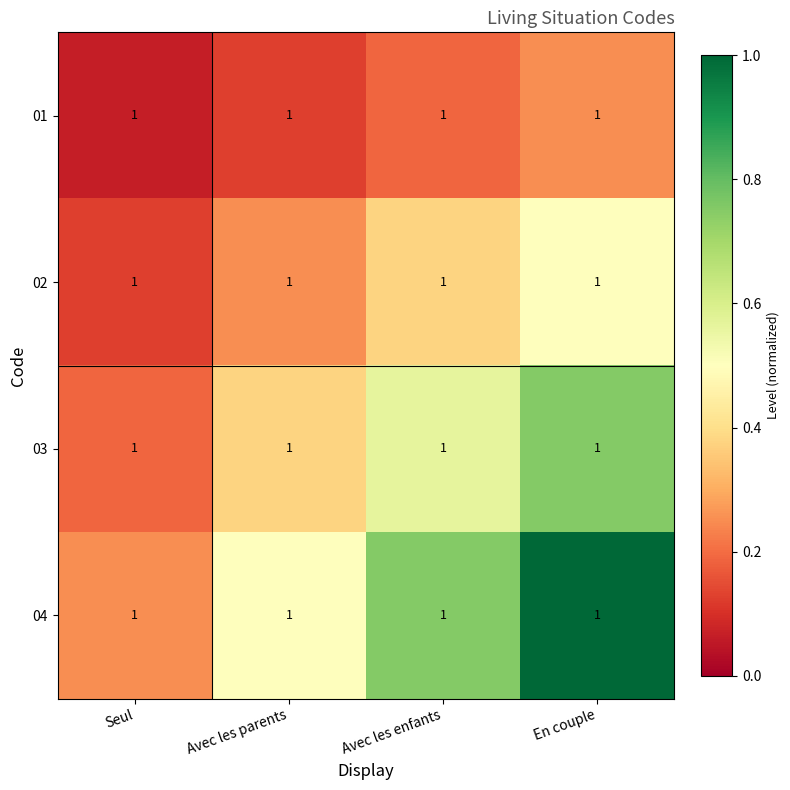

At which category is the sum across all series the highest?

En couple